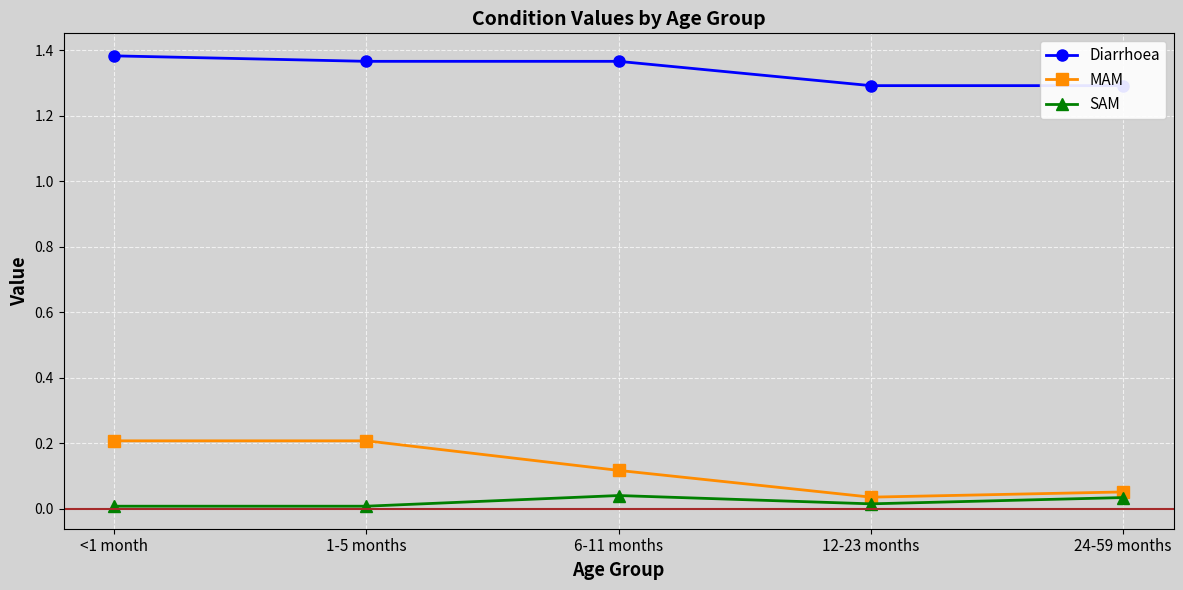

True or false: Diarrhoea has more than 1 interior local peaks.

False